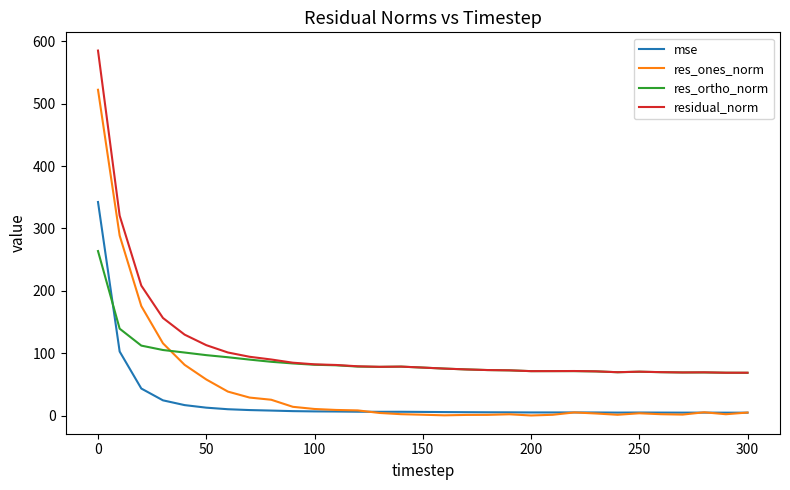

Which series has the widest spread of values?

res_ones_norm